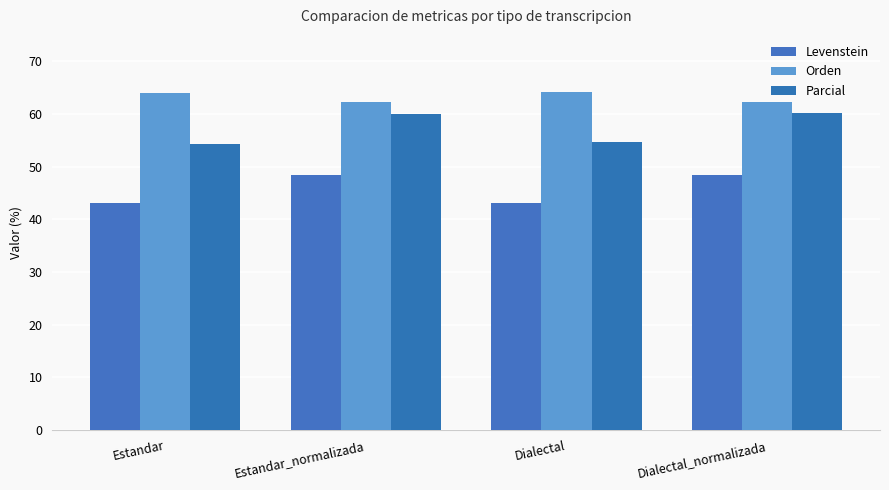

What is the total value across all series at Dialectal?

161.9